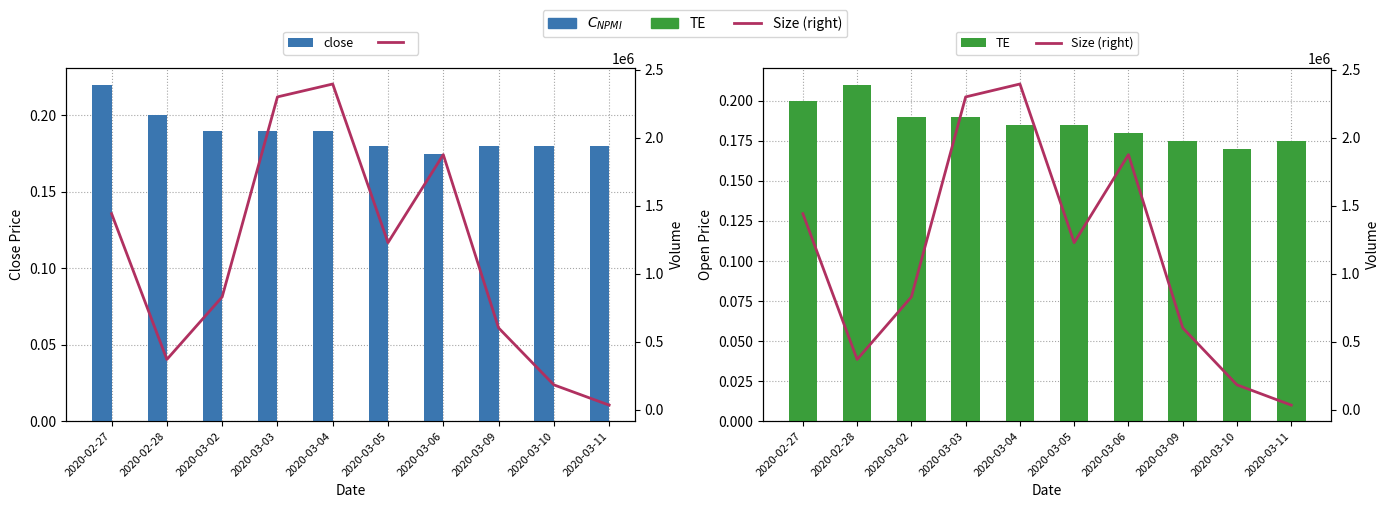

Which series has the largest range (max minus min)?

Size (right)